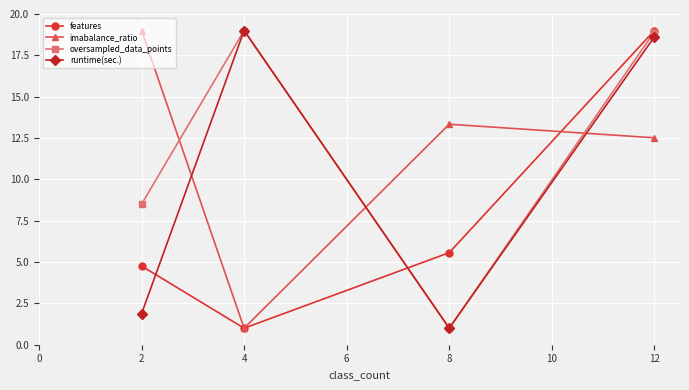

At which label does features reach its peak?

12